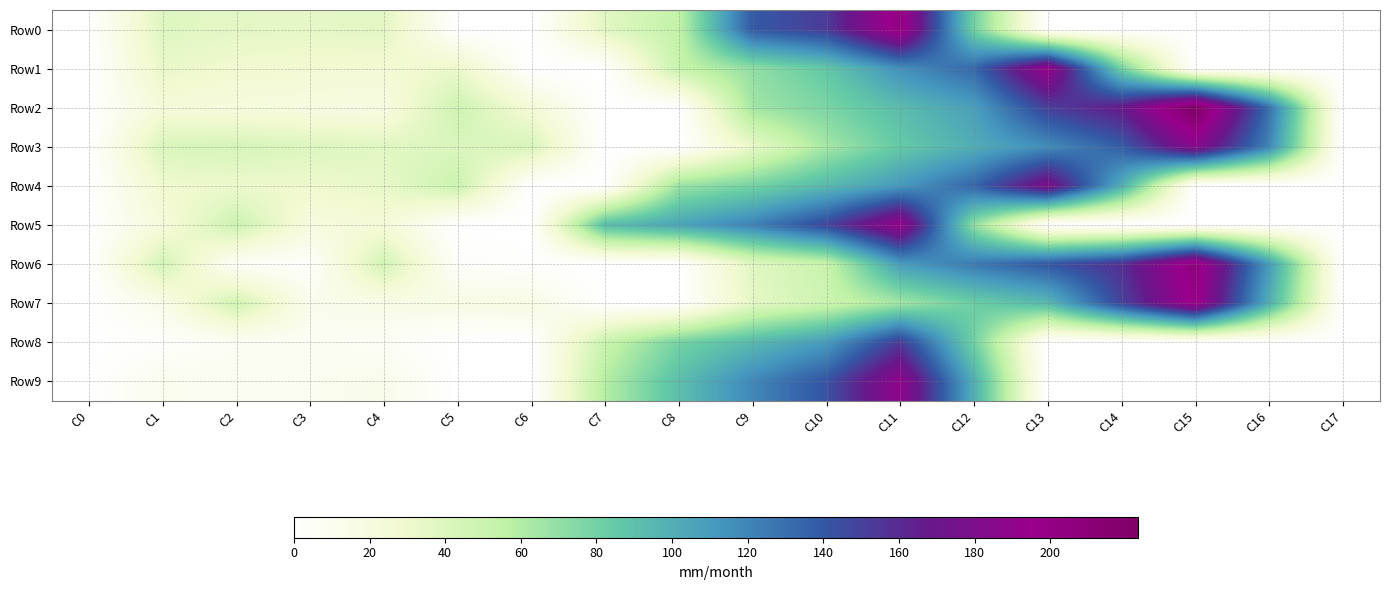

Which series has the largest total across all categories?

Row2